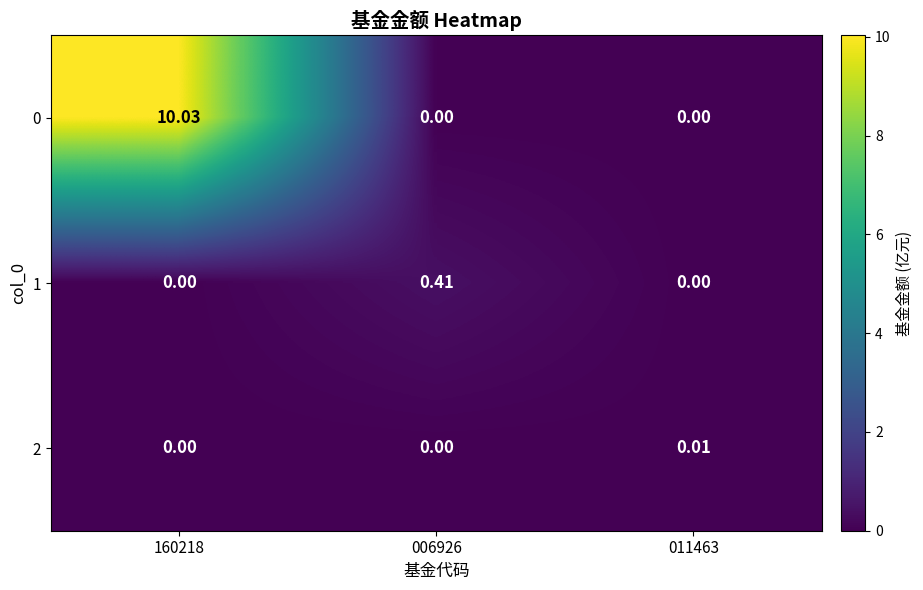

At which category is the sum across all series the highest?

160218